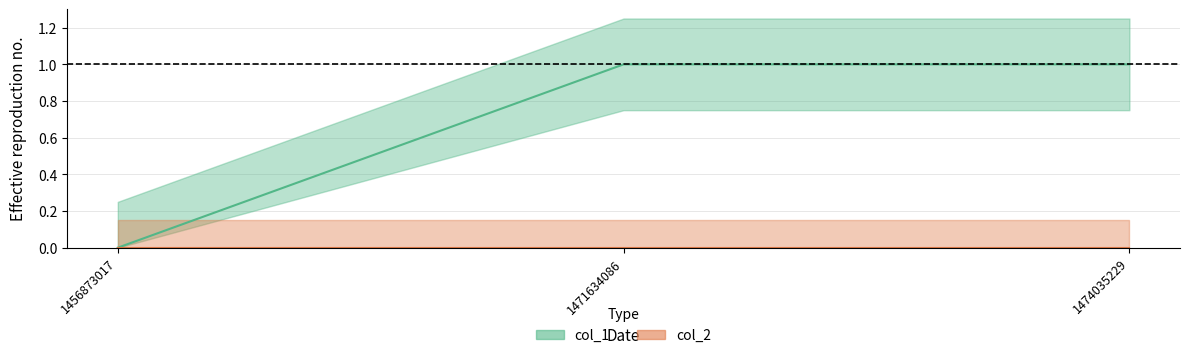

List the labels in order of value, smallest first.

1456873017, 1471634086, 1474035229